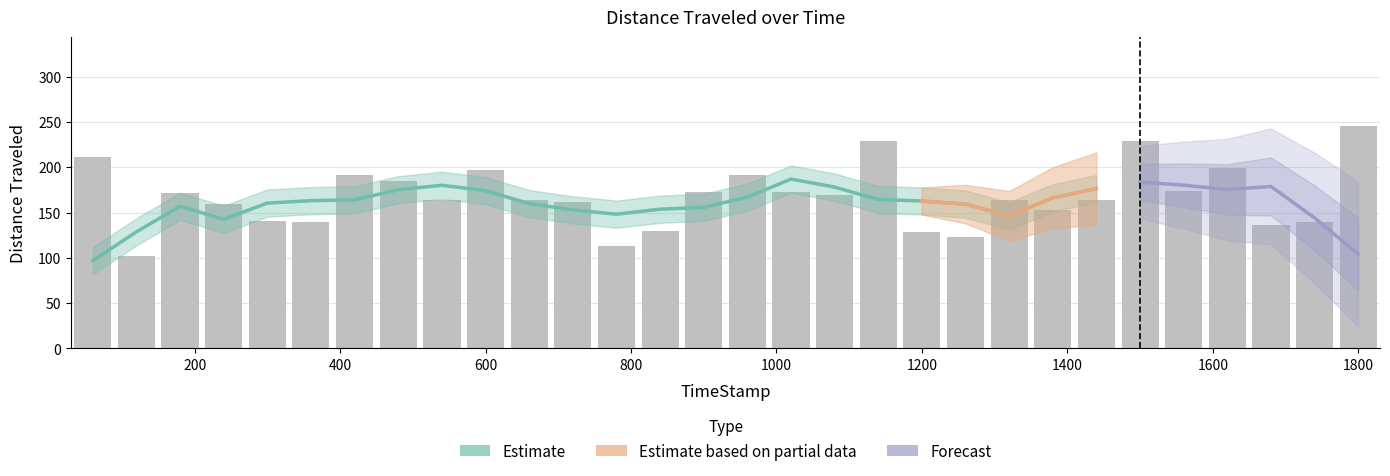

How many values exceed 163?

18